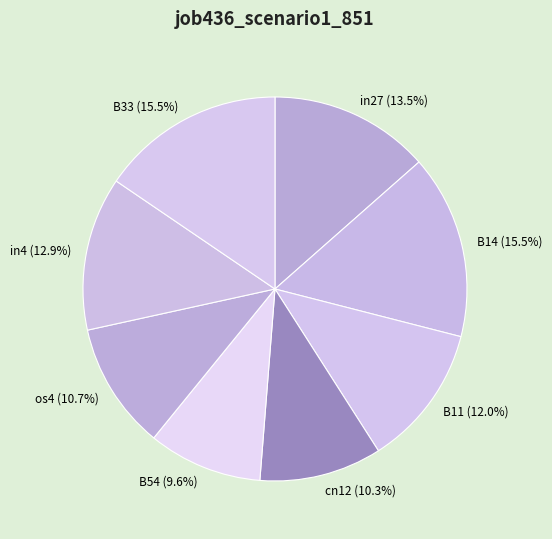

How many slices are in this pie chart?

8